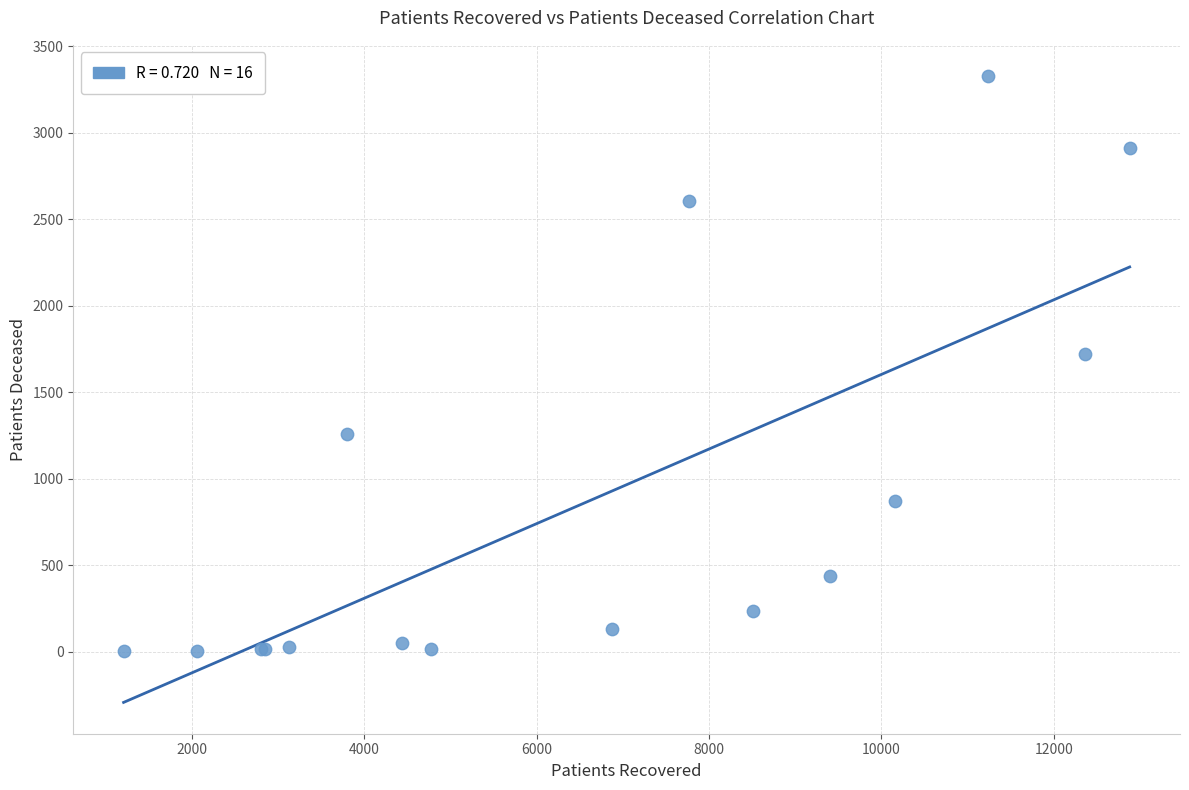

What Y value in the scatter plot is closest to 1664?

1722